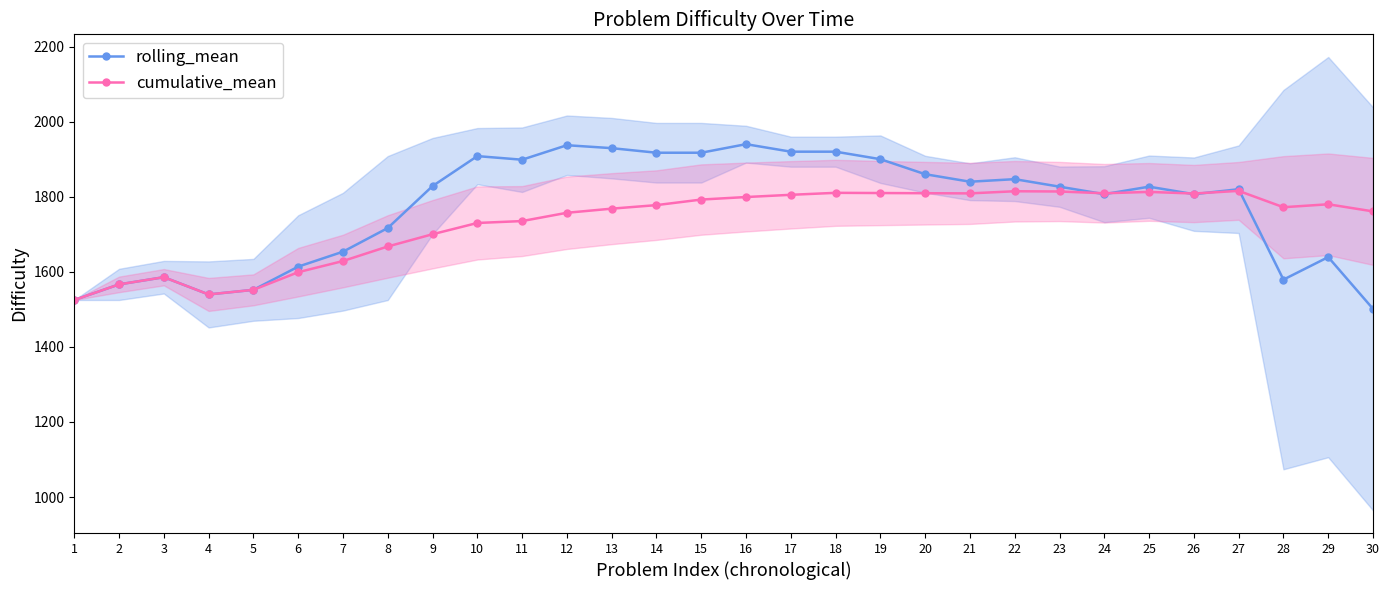

Rank the series at 1 from highest to lowest value.

rolling_mean, cumulative_mean